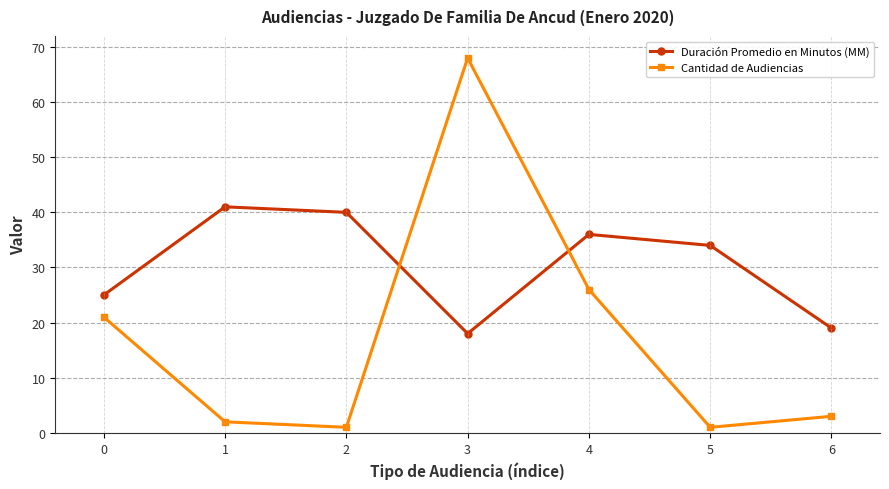

At which category is the sum across all series the highest?

3